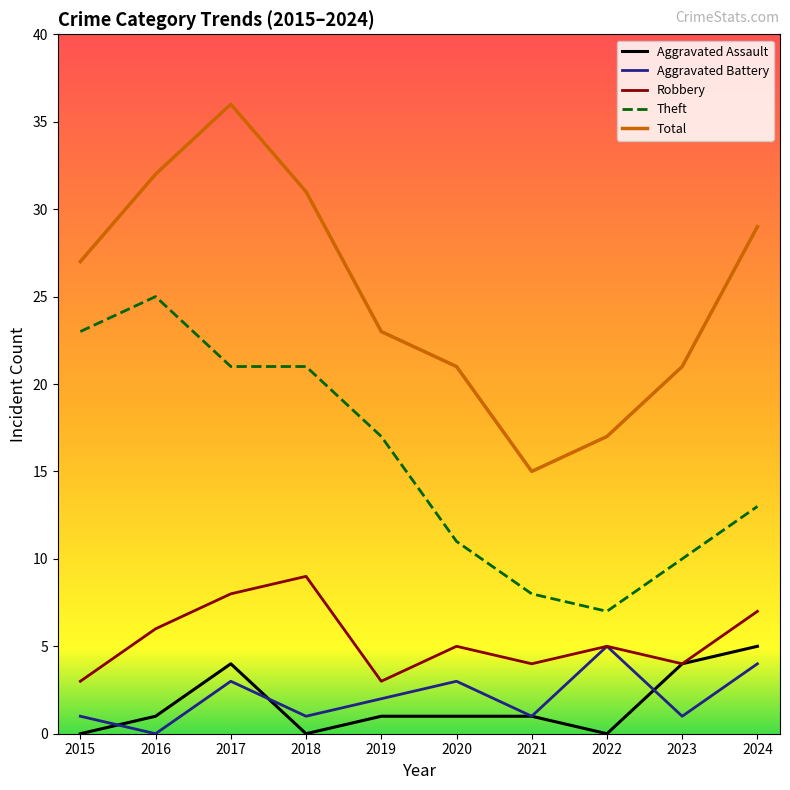

Which series has the largest total across all categories?

Total